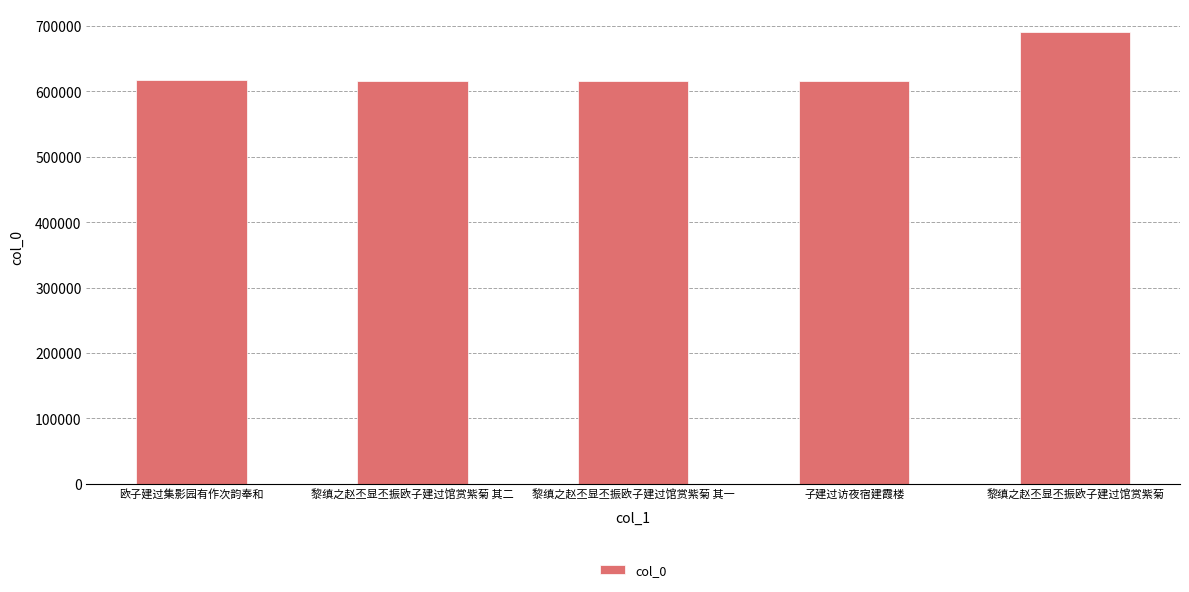

What is the value of the 5th bar from the left?

691185